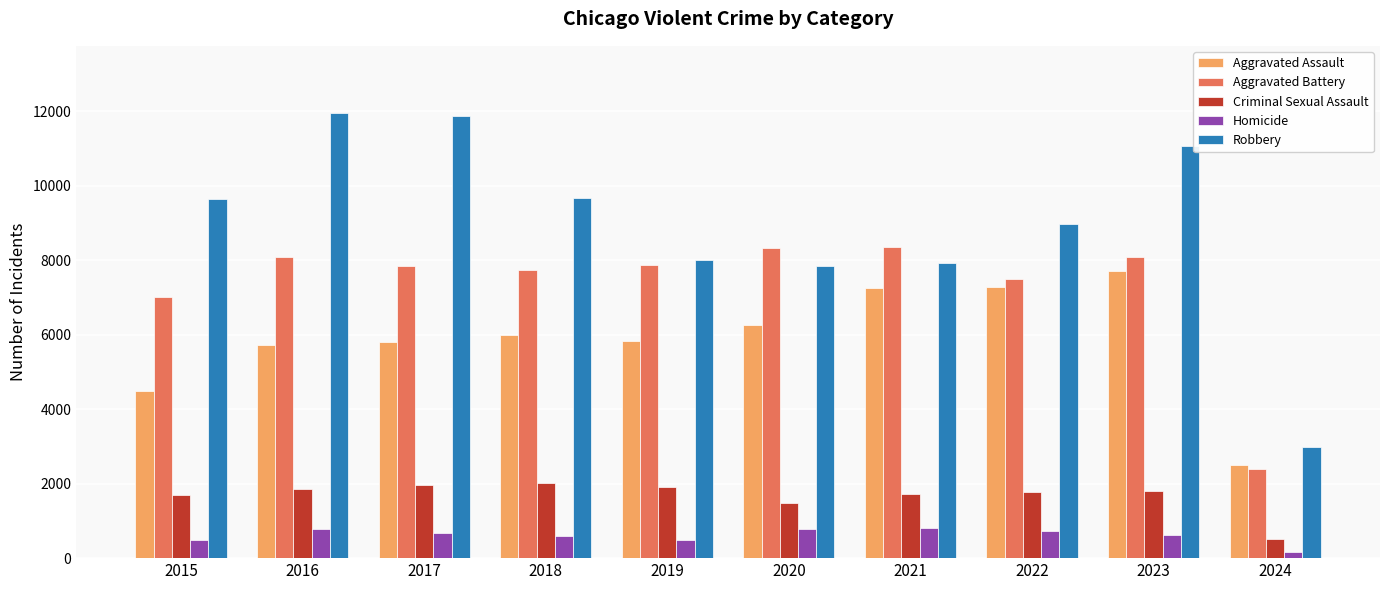

What is the approximate value of Aggravated Battery at 2015, to the nearest 100?

7000